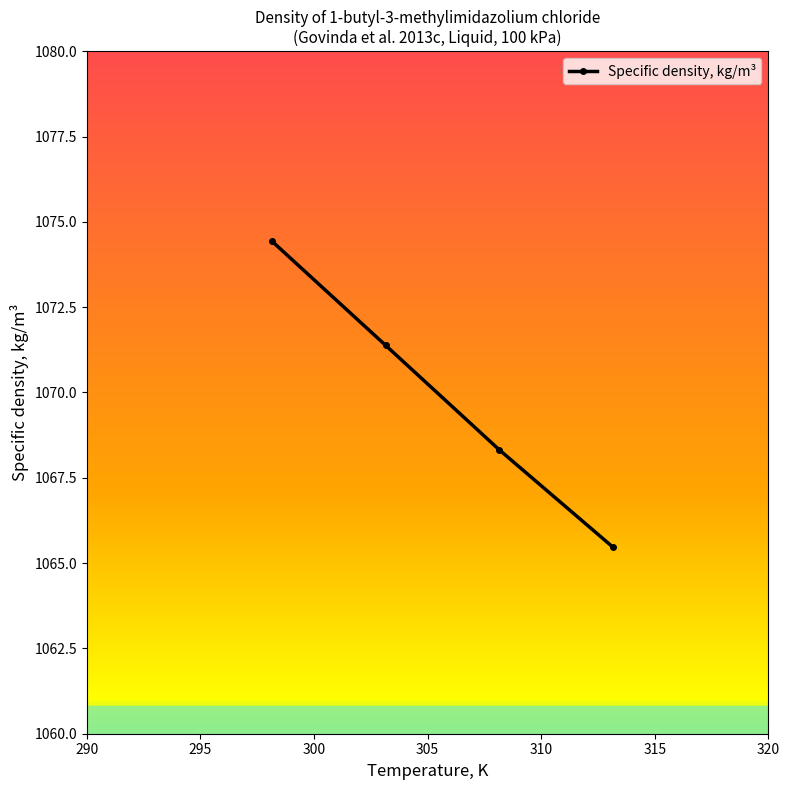

True or false: the data has more than 1 interior local peaks.

False